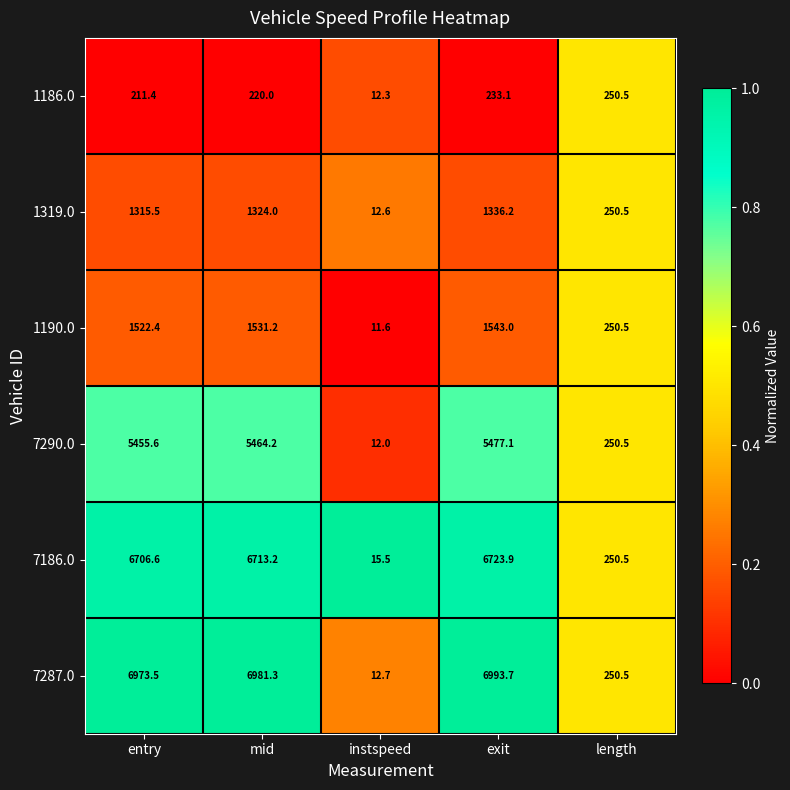

At which label is 1319.0 closest to 674?

length